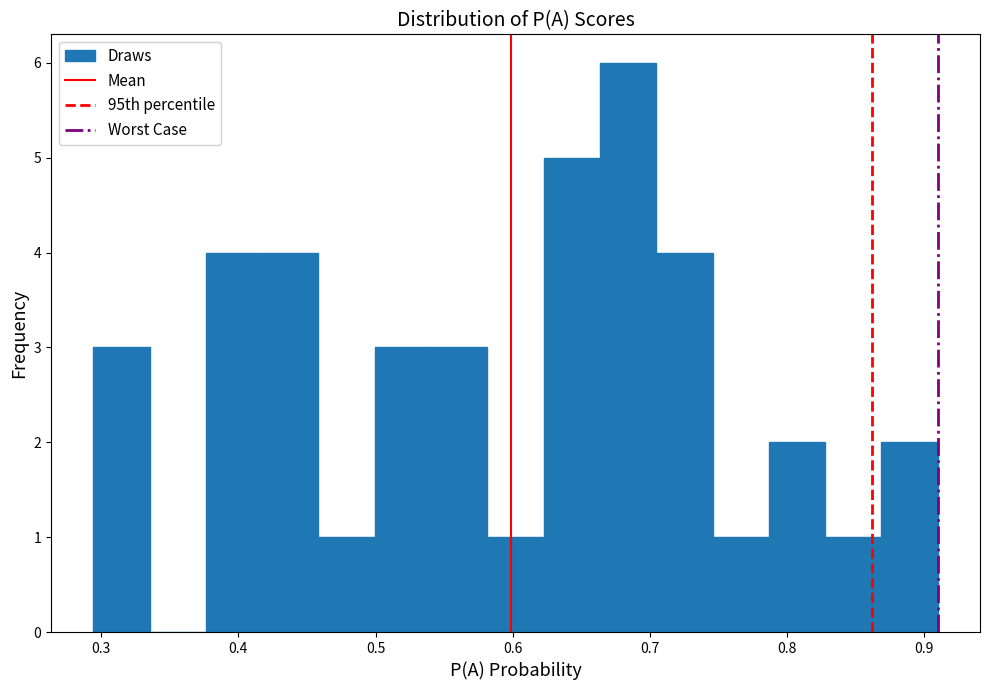

What is the height of the bar covering 0.42 to 0.46 on the x-axis? Neither the bar edges nor the heights are printed on the chart, so give them approximately, as read against the axes.

4